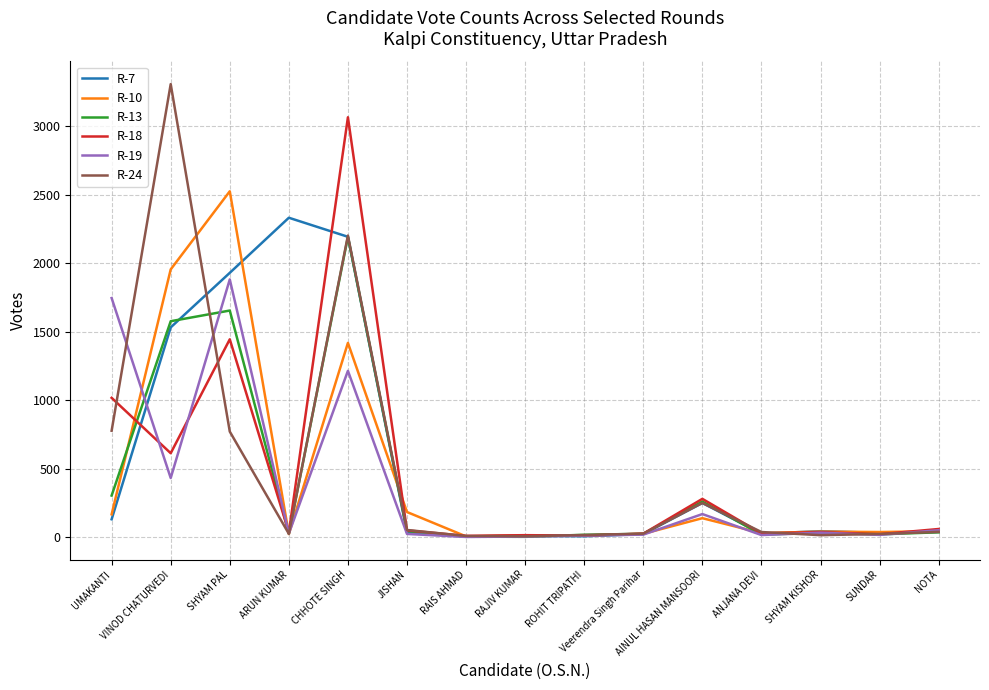

True or false: R-19 has a value of 12 at ROHIT TRIPATHI.

True